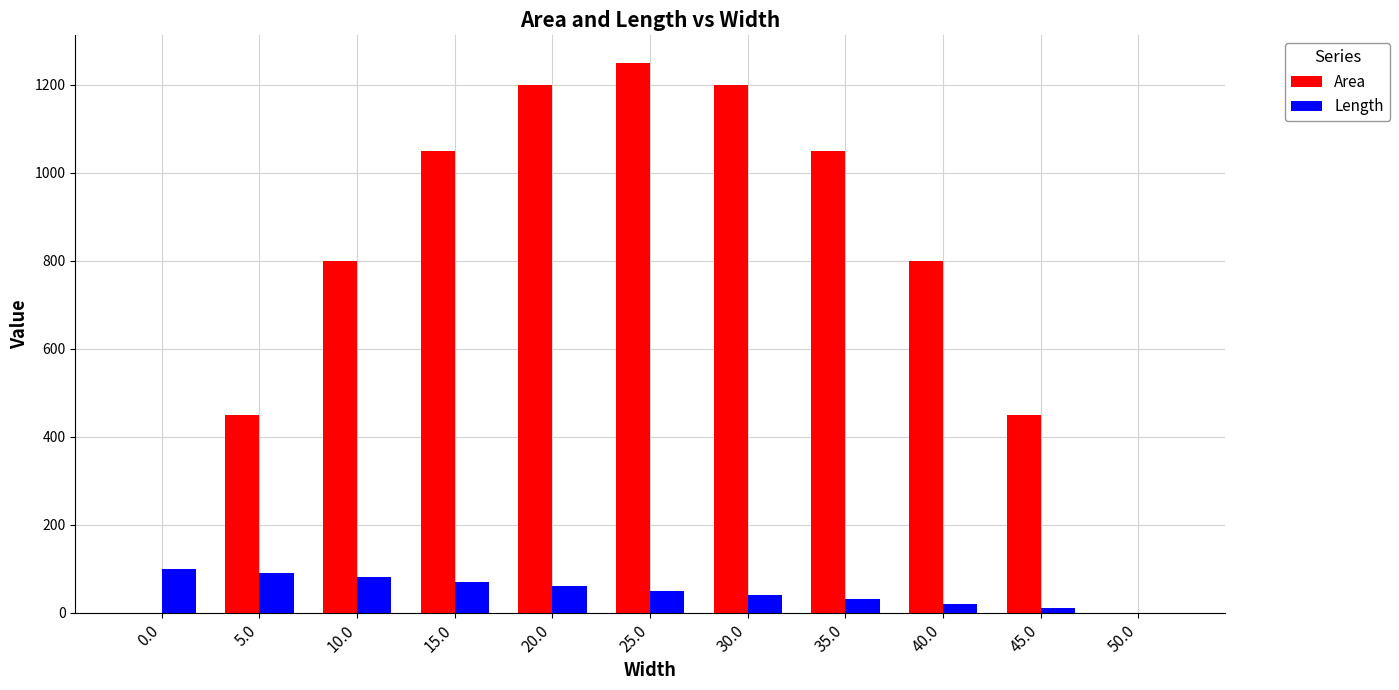

Is it true that Area equals 0 at 50.0?

True